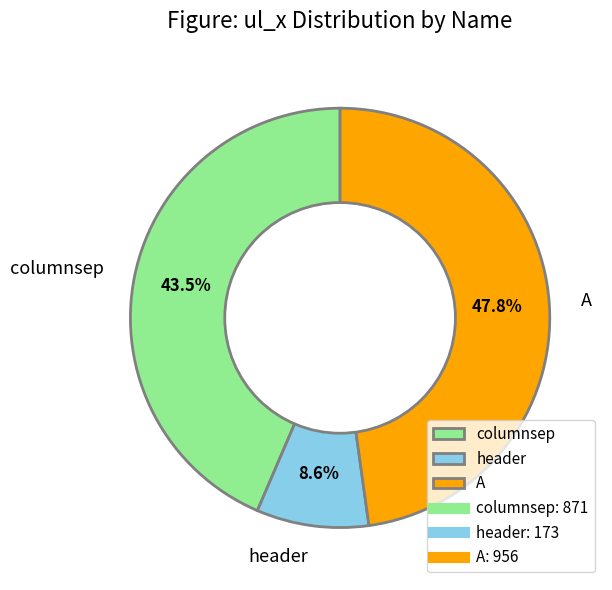

Rank the categories by value from lowest to highest.

header, columnsep, A